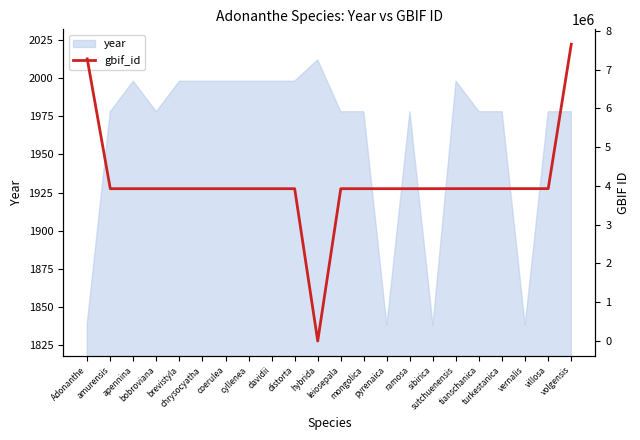

How many data points are less than 3929328?

11